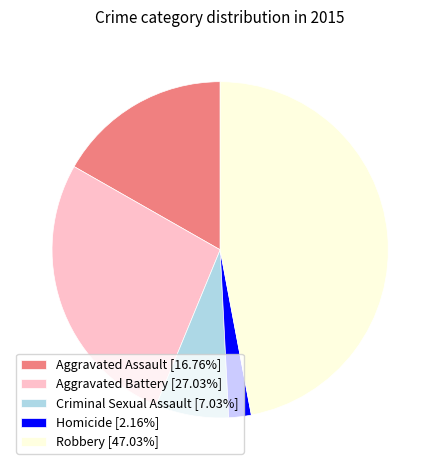

True or false: Criminal Sexual Assault accounts for 7% of the total.

True